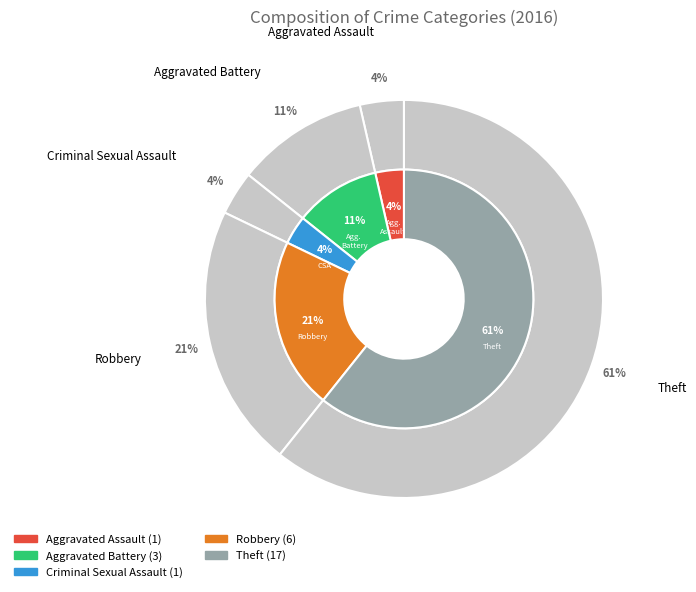

Does any single category account for the majority?

Yes